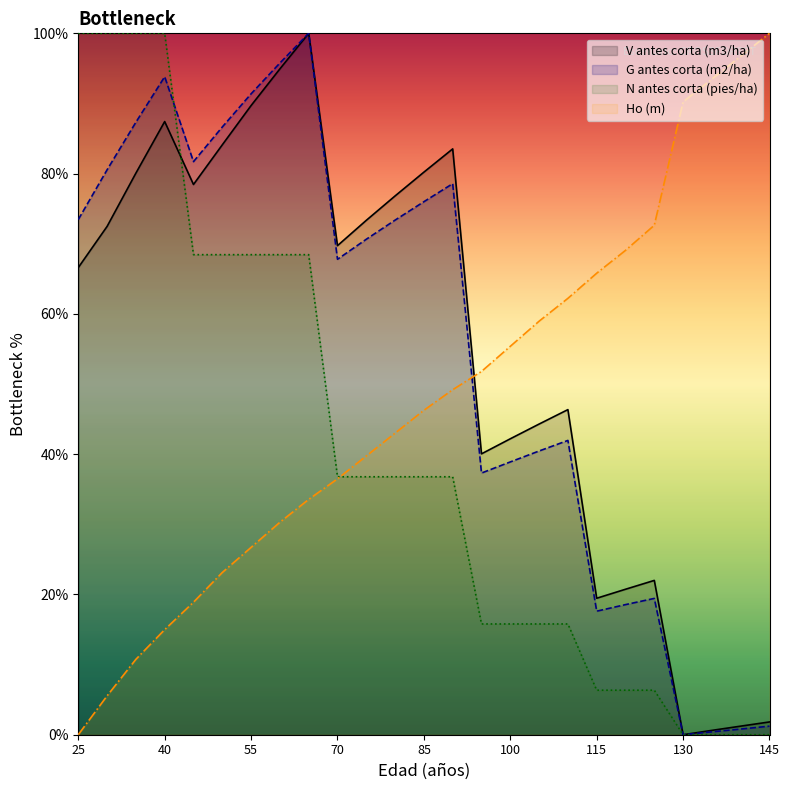

True or false: N antes corta (pies/ha) has a value of 1.7 at 125.

False